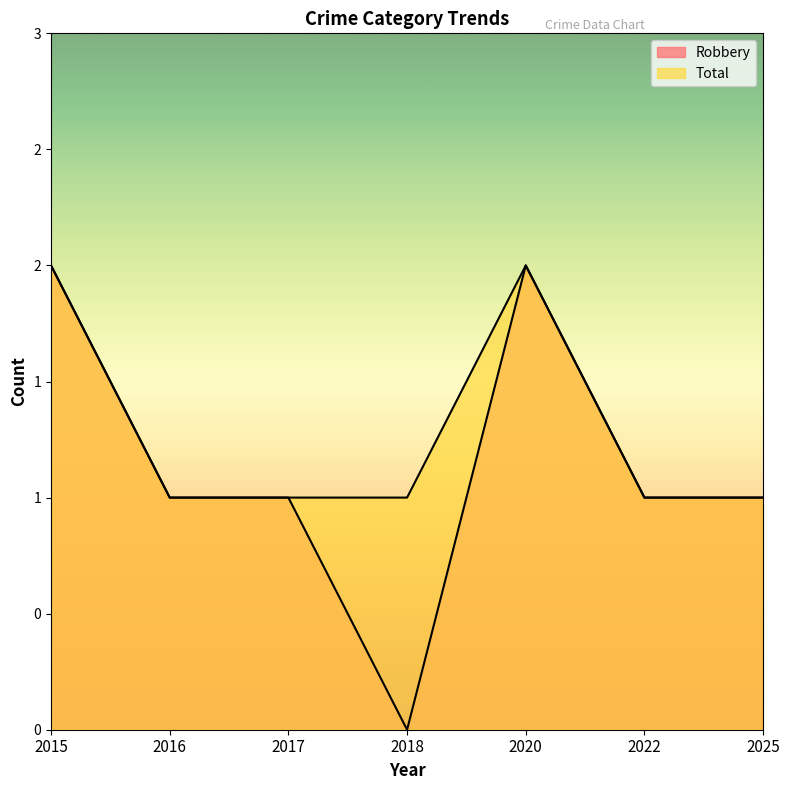

What is the difference between the Robbery values at 2022 and 2020?

1